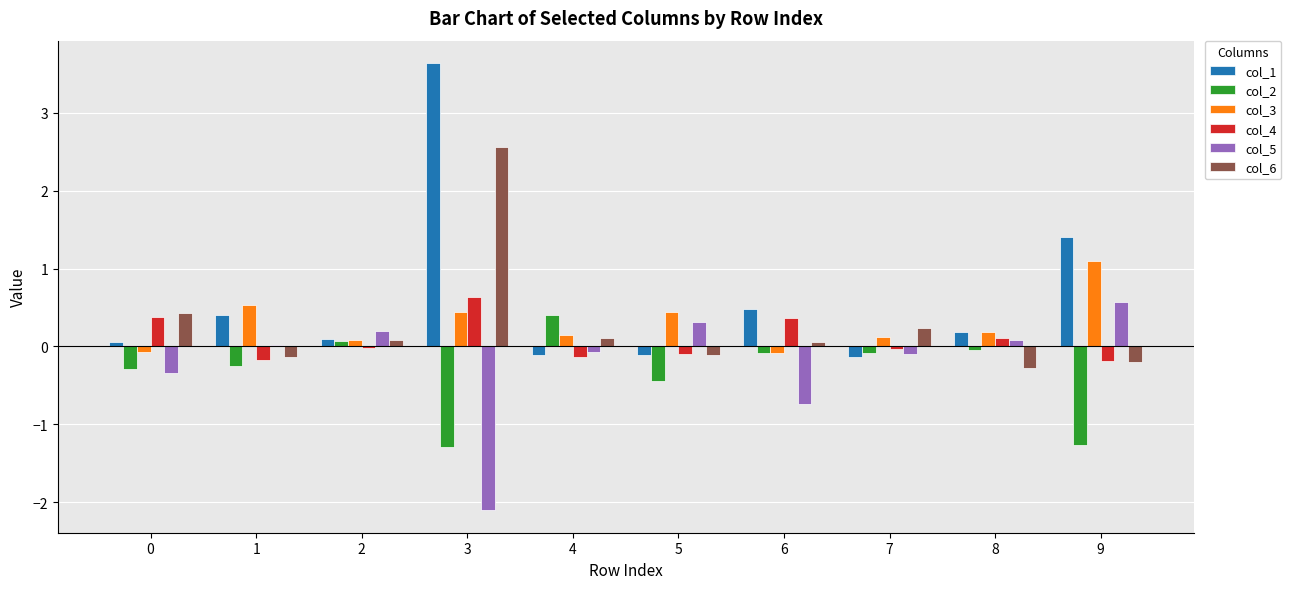

True or false: col_3 has a value of 1.1 at 9.

True